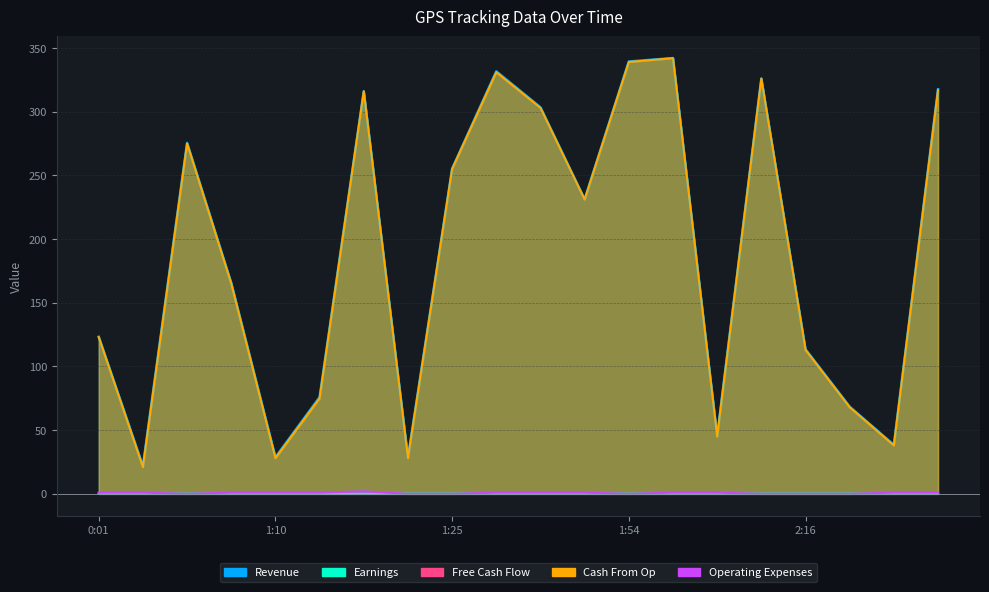

Reading right to left, what are all the values shown in this chart?

Revenue: 2:28=317.6	2:24=38.4	2:20=68.4	2:16=113.5	2:12=326.0	2:08=45.4	2:04=342.1	1:54=339.4	1:50=231.2	1:46=303.4	1:42=331.7	1:25=255.2	1:21=28.6	1:18=316.0	1:14=75.9	1:10=28.7	0:53=165.6	0:25=275.5	0:21=21.8	0:01=123.3
Earnings: 2:28=0.2	2:24=0.2	2:20=0.2	2:16=0.2	2:12=0.2	2:08=0.2	2:04=0.2	1:54=0.2	1:50=0.2	1:46=0.2	1:42=0.2	1:25=0.2	1:21=0.2	1:18=0.2	1:14=0.2	1:10=0.2	0:53=0.2	0:25=0.2	0:21=0.2	0:01=0.2
Free Cash Flow: 2:28=0.0	2:24=0.0	2:20=0.0	2:16=0.0	2:12=0.0	2:08=0.0	2:04=0.0	1:54=0.0	1:50=0.0	1:46=0.0	1:42=0.0	1:25=0.0	1:21=0.0	1:18=0.0	1:14=0.0	1:10=0.0	0:53=0.0	0:25=0.0	0:21=0.0	0:01=0.0
Cash From Op: 2:28=317.0	2:24=38.0	2:20=68.0	2:16=113.0	2:12=326.0	2:08=45.0	2:04=342.0	1:54=339.0	1:50=231.0	1:46=303.0	1:42=331.0	1:25=255.0	1:21=28.0	1:18=316.0	1:14=75.0	1:10=28.0	0:53=165.0	0:25=275.0	0:21=21.0	0:01=123.0
Operating Expenses: 2:28=1.0	2:24=1.0	2:20=0.0	2:16=0.0	2:12=0.0	2:08=1.0	2:04=1.0	1:54=0.0	1:50=1.0	1:46=1.0	1:42=1.0	1:25=0.0	1:21=0.0	1:18=2.0	1:14=1.0	1:10=1.0	0:53=1.0	0:25=0.0	0:21=1.0	0:01=1.0